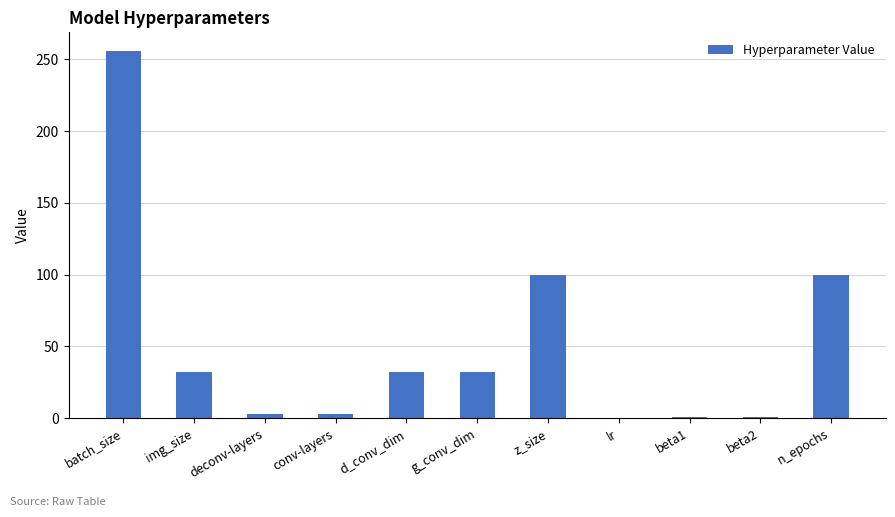

What is the maximum value shown in the chart?

256.0